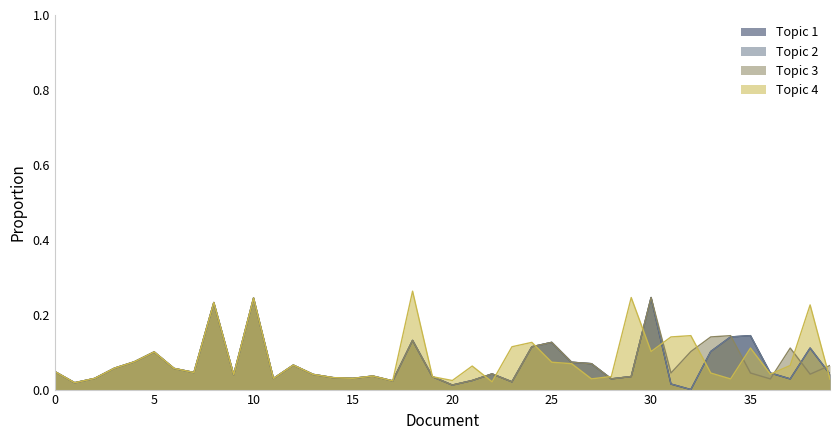

How many data points in Topic 2 are above 0?

39